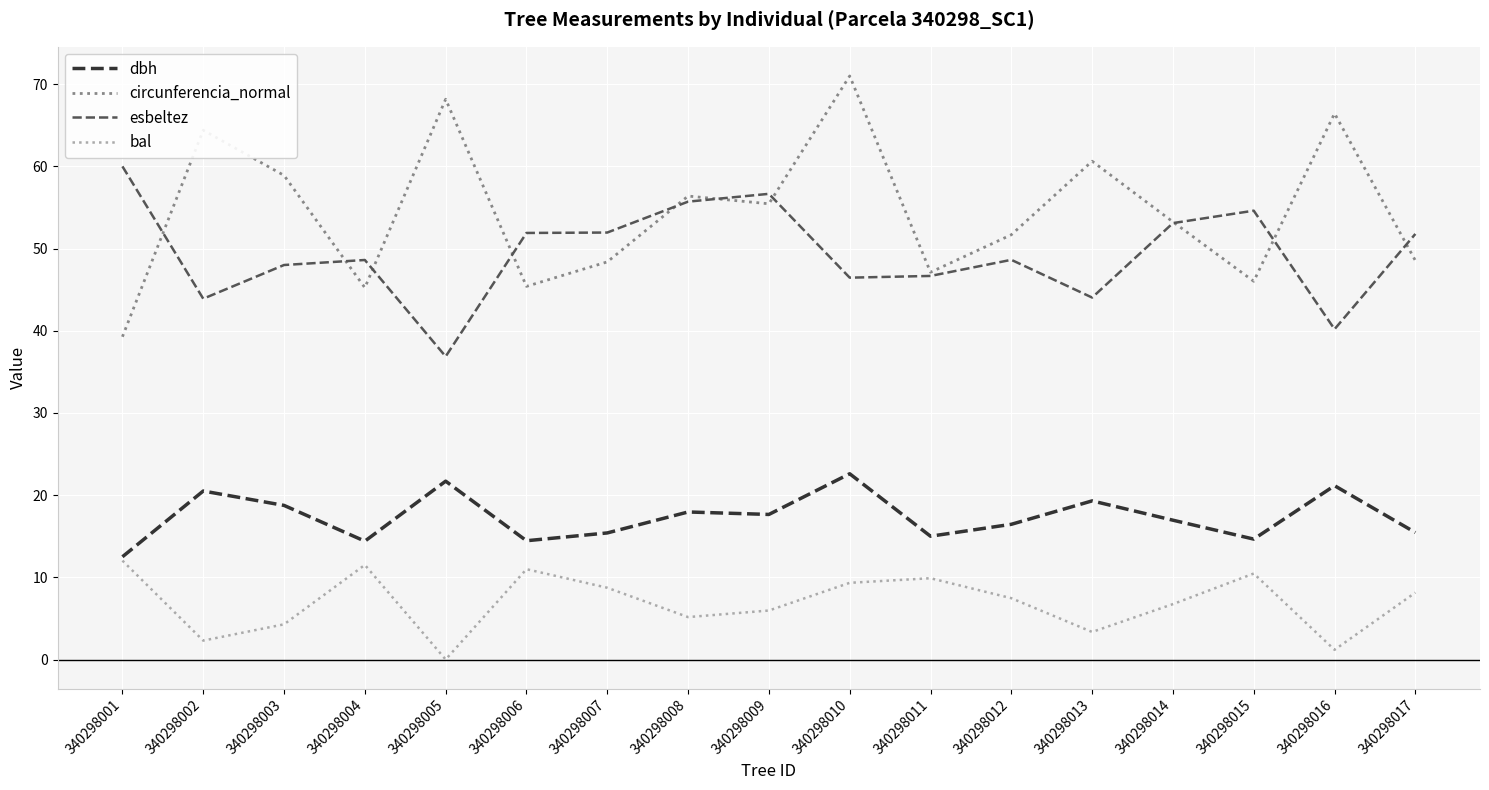

Is it true that circunferencia_normal equals 48.4 at 340298007?

True